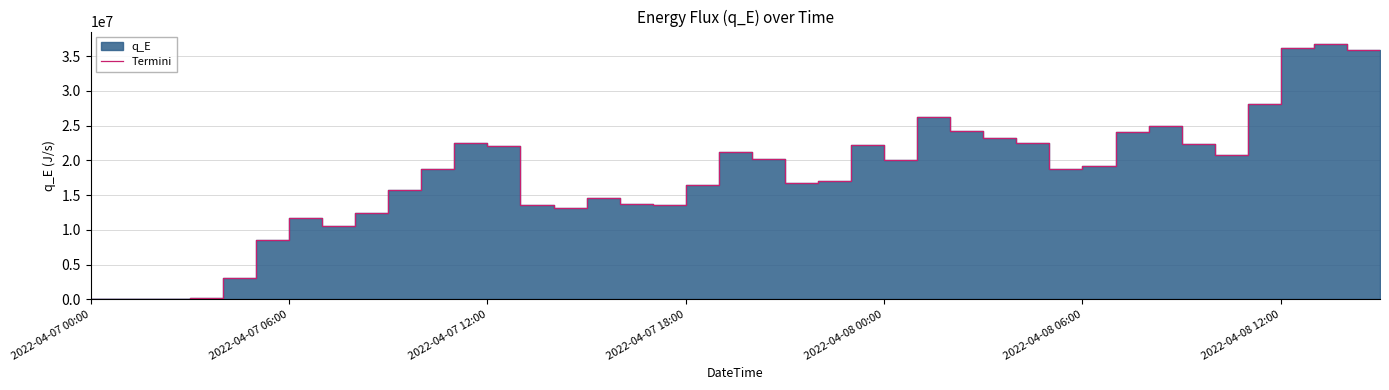

True or false: the data shows 2939082.9 at 2022-04-07 06:00.

False